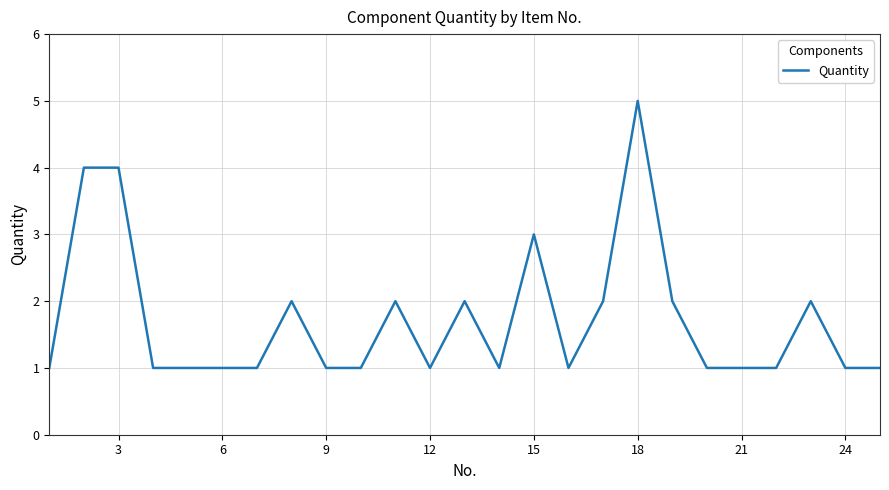

What is the greatest value displayed?

5